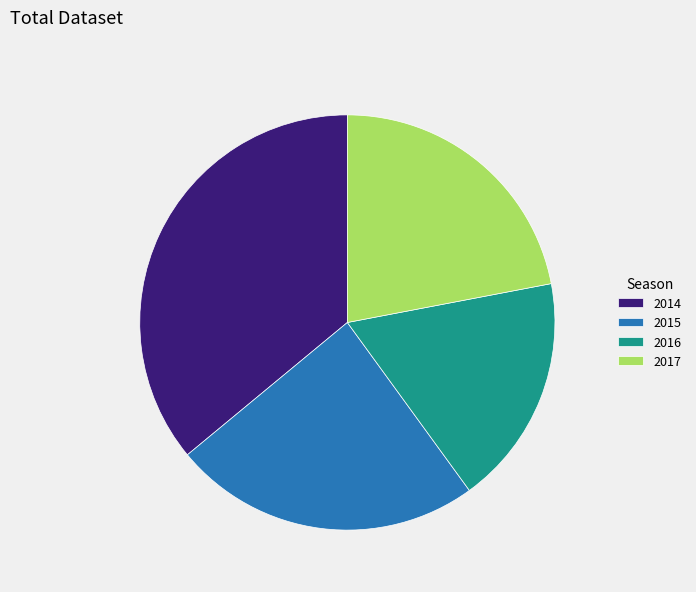

Is it true that 2015 is 24% of the pie?

True